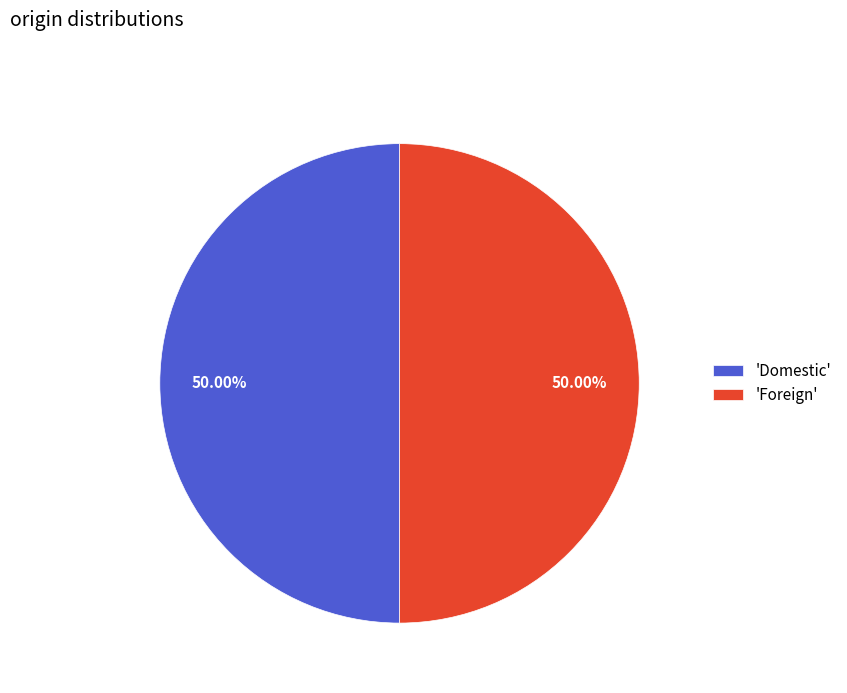

Approximately how many times larger is the value at 'Foreign' compared to 'Domestic'?

1.0